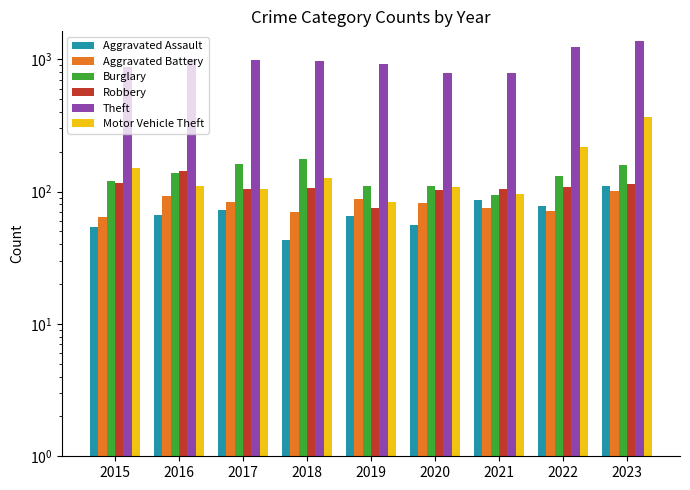

Between 2017 and 2018, which series saw the biggest shift?

Aggravated Assault